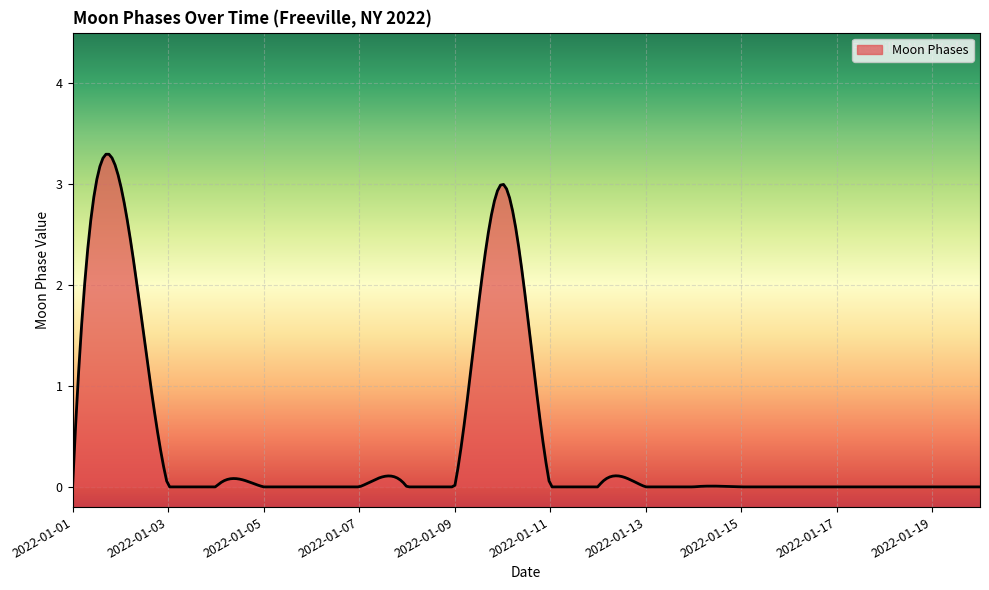

What is the difference between the maximum and minimum values?

3.3